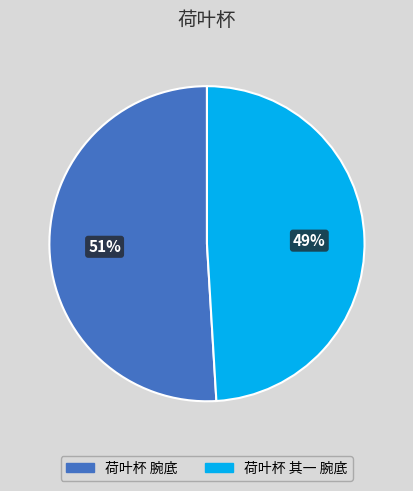

Does 荷叶杯 腕底 represent more than half of the total?

Yes